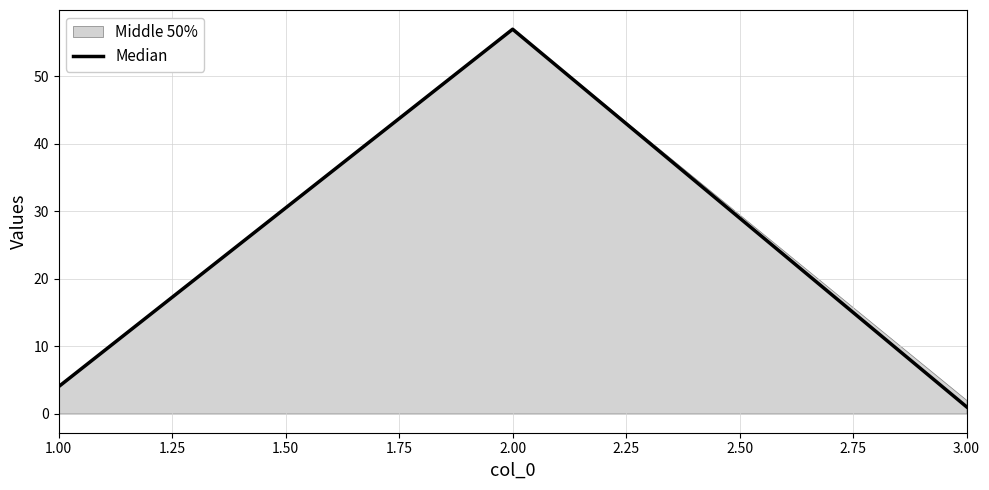

What is the sum of all values?

62